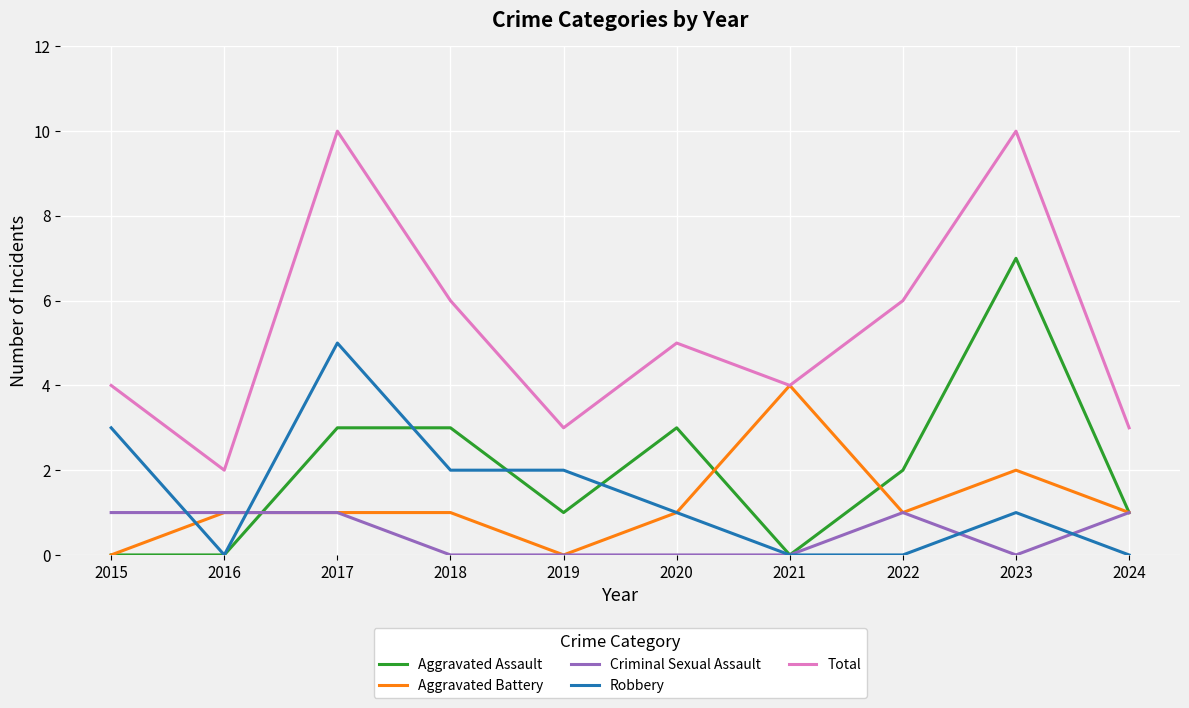

Which series ends up on top after the final intersection of Criminal Sexual Assault and Robbery?

Criminal Sexual Assault